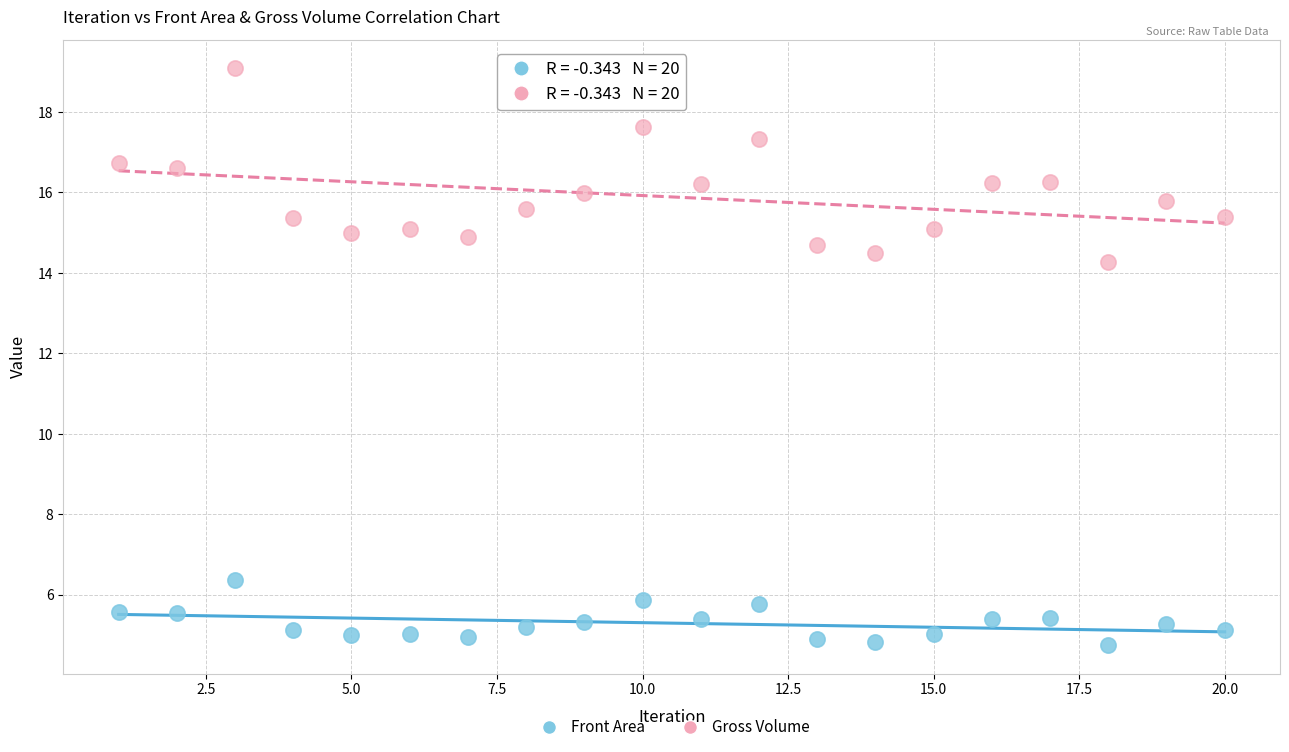

Which series contains the highest Y value?

Gross Volume